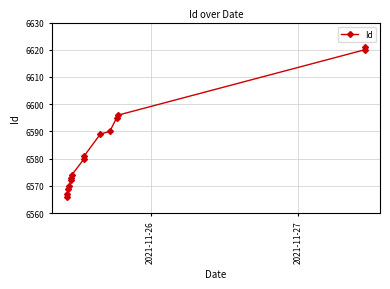

Reading left to right, what are all the values shown in this chart?

6566	6567	6569	6570	6572	6573	6574	6580	6581	6589	6590	6595	6596	6620	6621